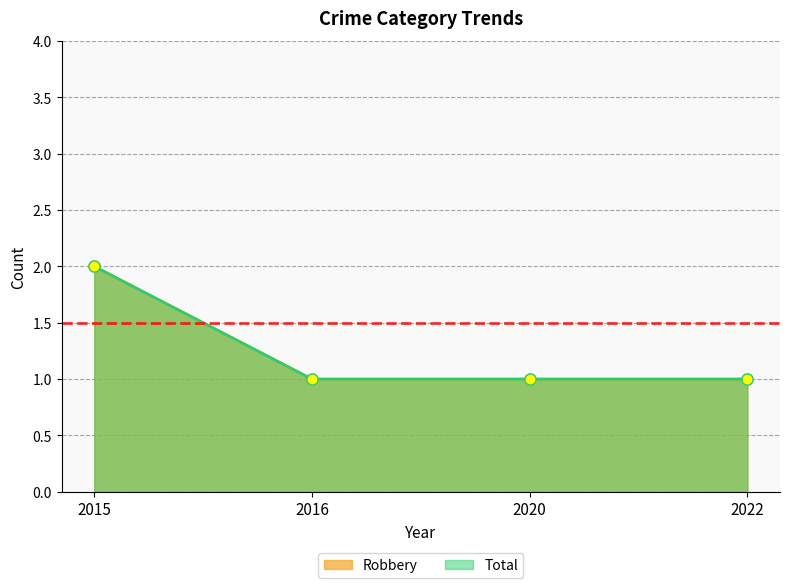

What is the value of the Robbery point at the 2nd from the left?

1